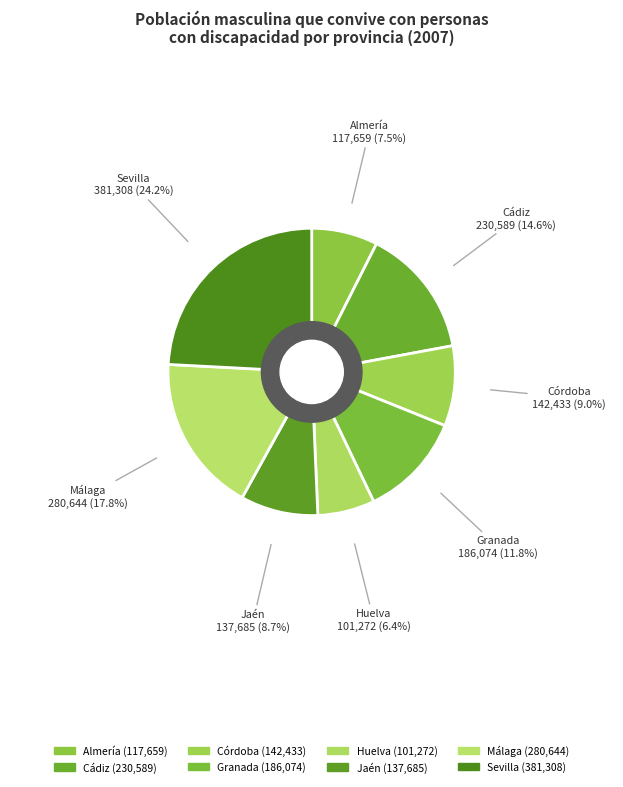

To the nearest percent, what is the combined percentage of Sevilla and Córdoba?

33%